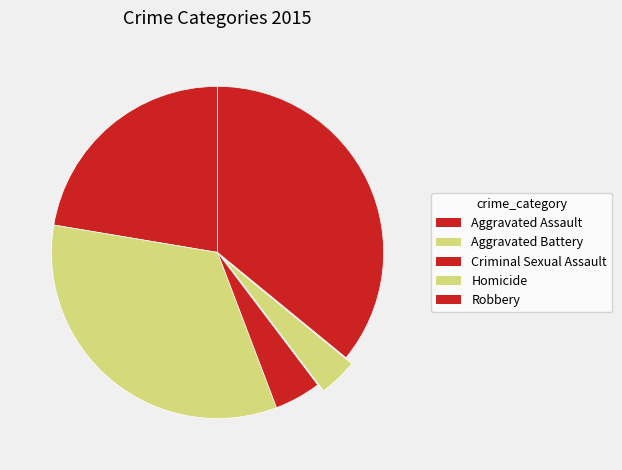

Is there any slice that represents more than half of the pie?

No